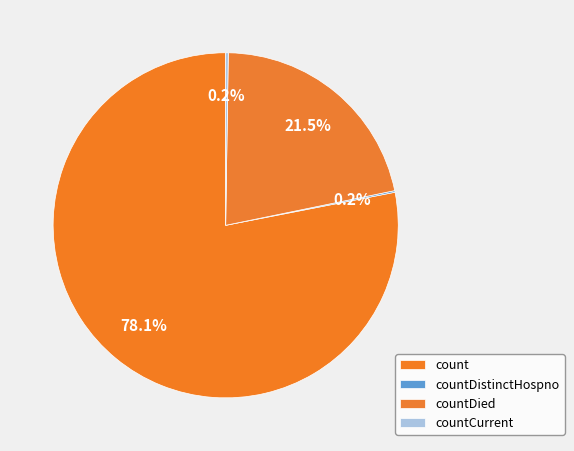

True or false: countDied accounts for 10% of the total.

False